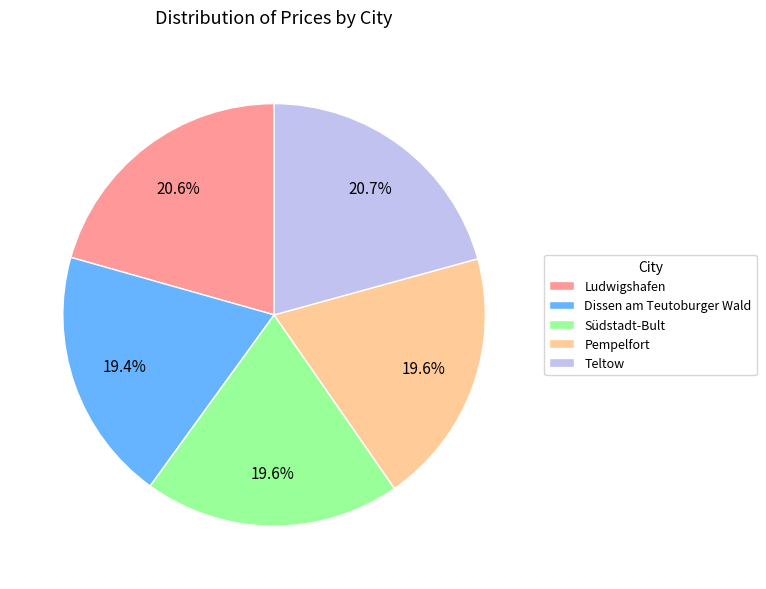

Is Südstadt-Bult the majority of the pie?

No